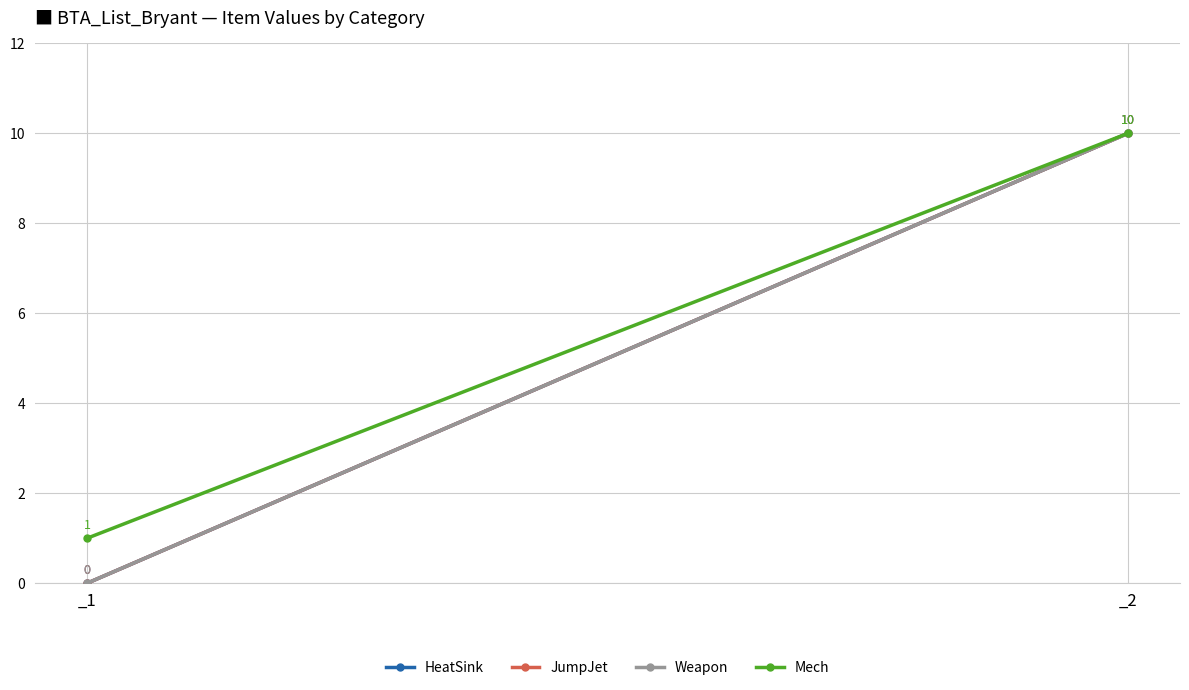

Rank the series by their maximum value, from highest to lowest.

HeatSink, JumpJet, Weapon, Mech